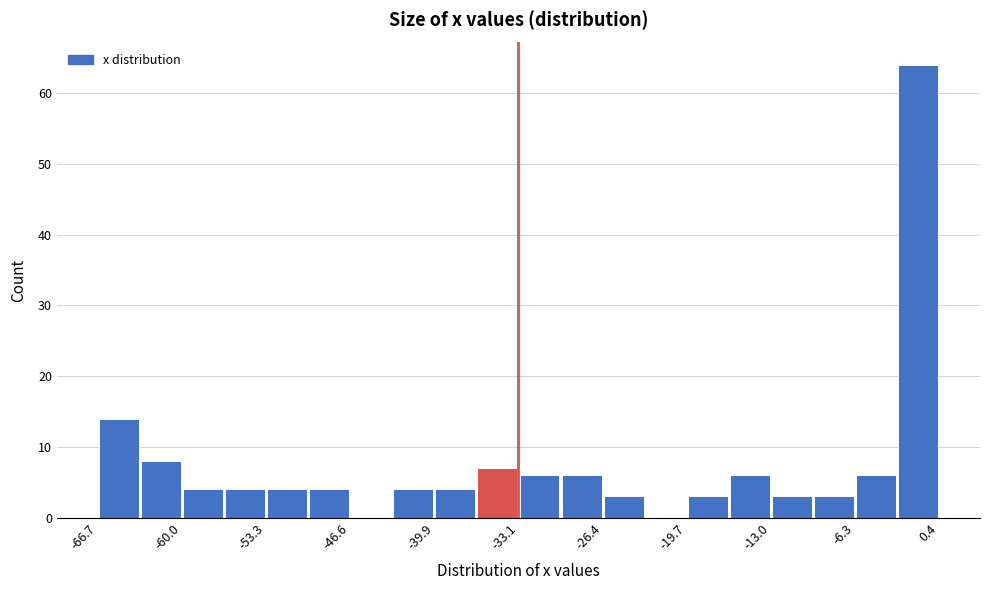

Around what value on the x-axis is the tallest bar? Give the approximate position of its centre, as read against the axis.

-1